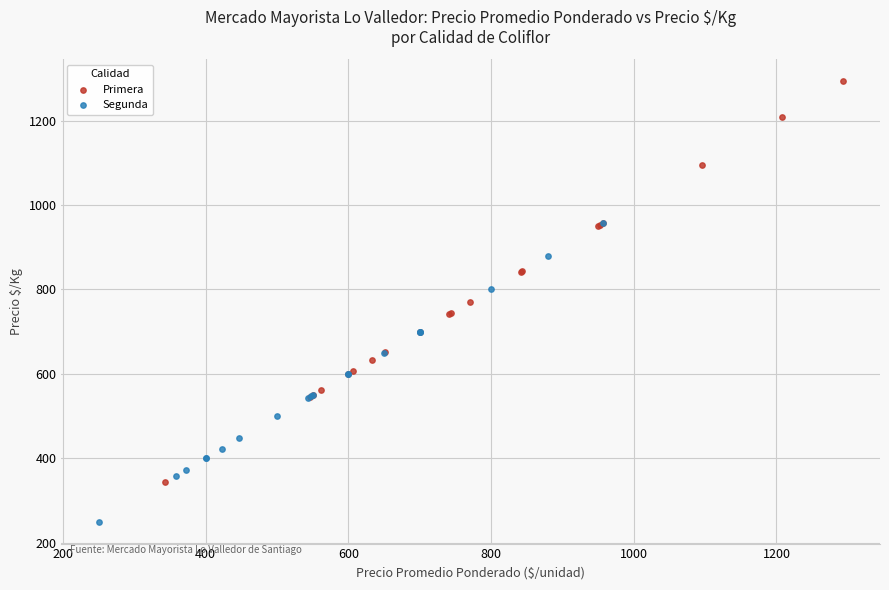

Which series reaches the minimum Y coordinate?

Segunda